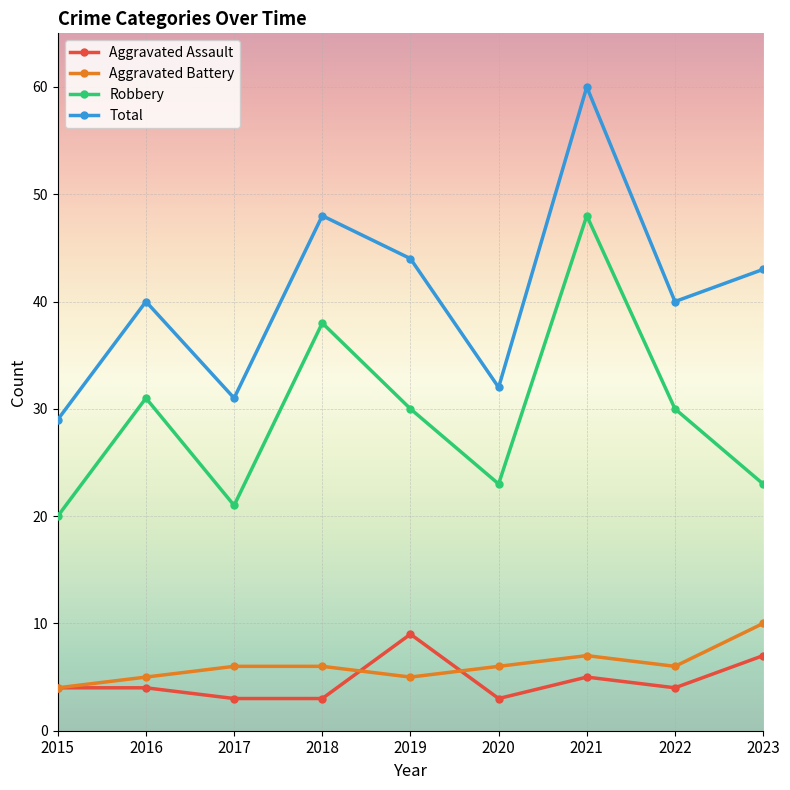

How many distinct data groups are displayed?

4